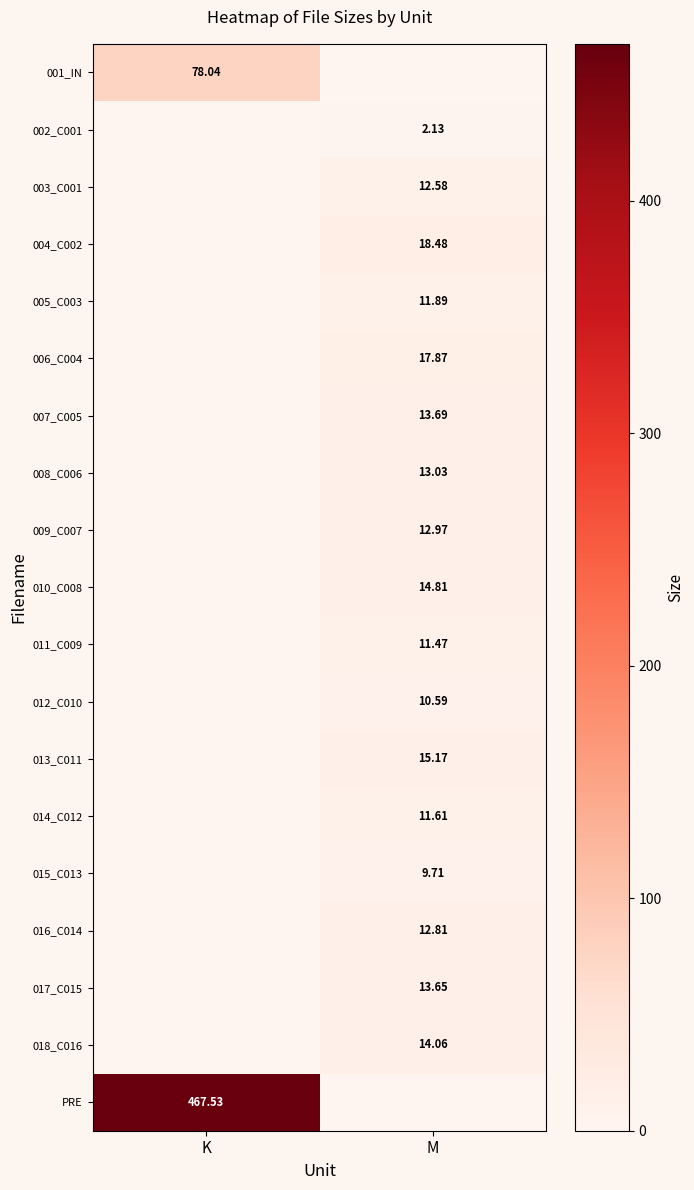

The value of 005_C003 at K is 4.3. True or false?

False